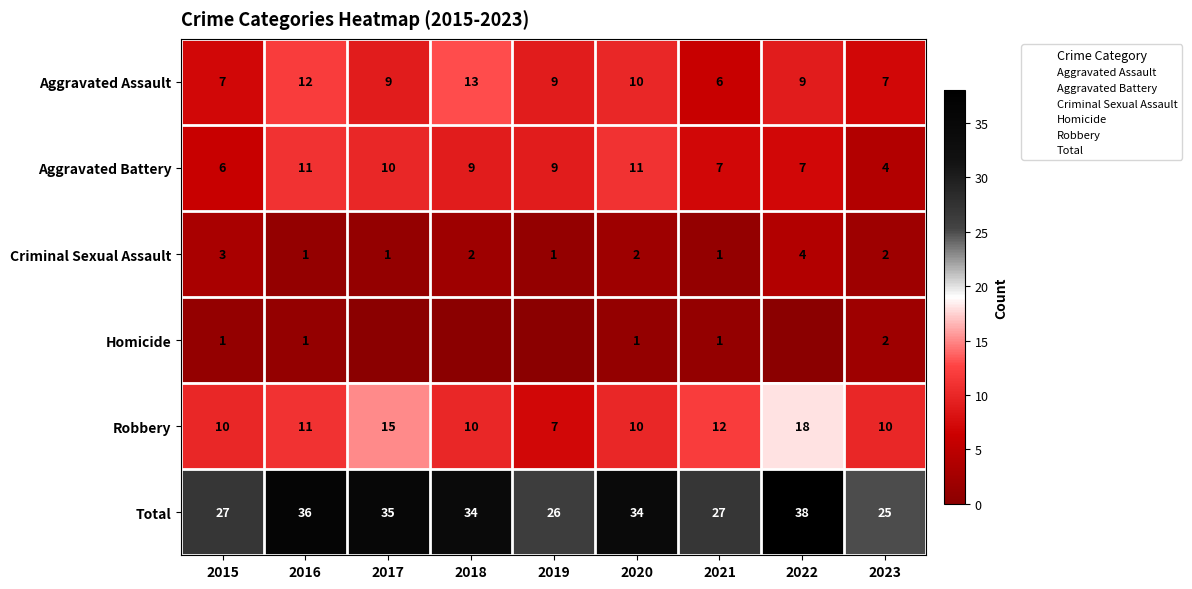

At how many categories does at least one series exceed 7?

9